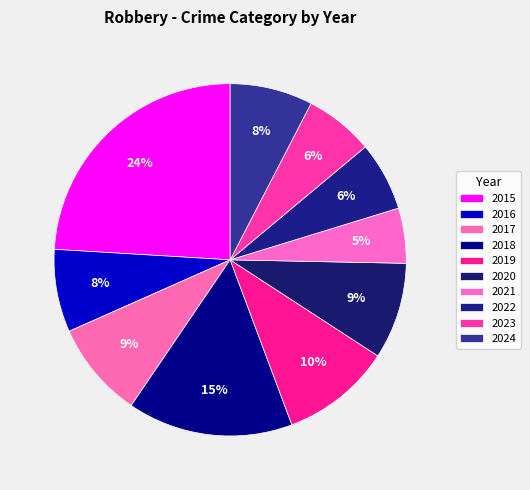

What is the largest slice in the pie chart?

2015